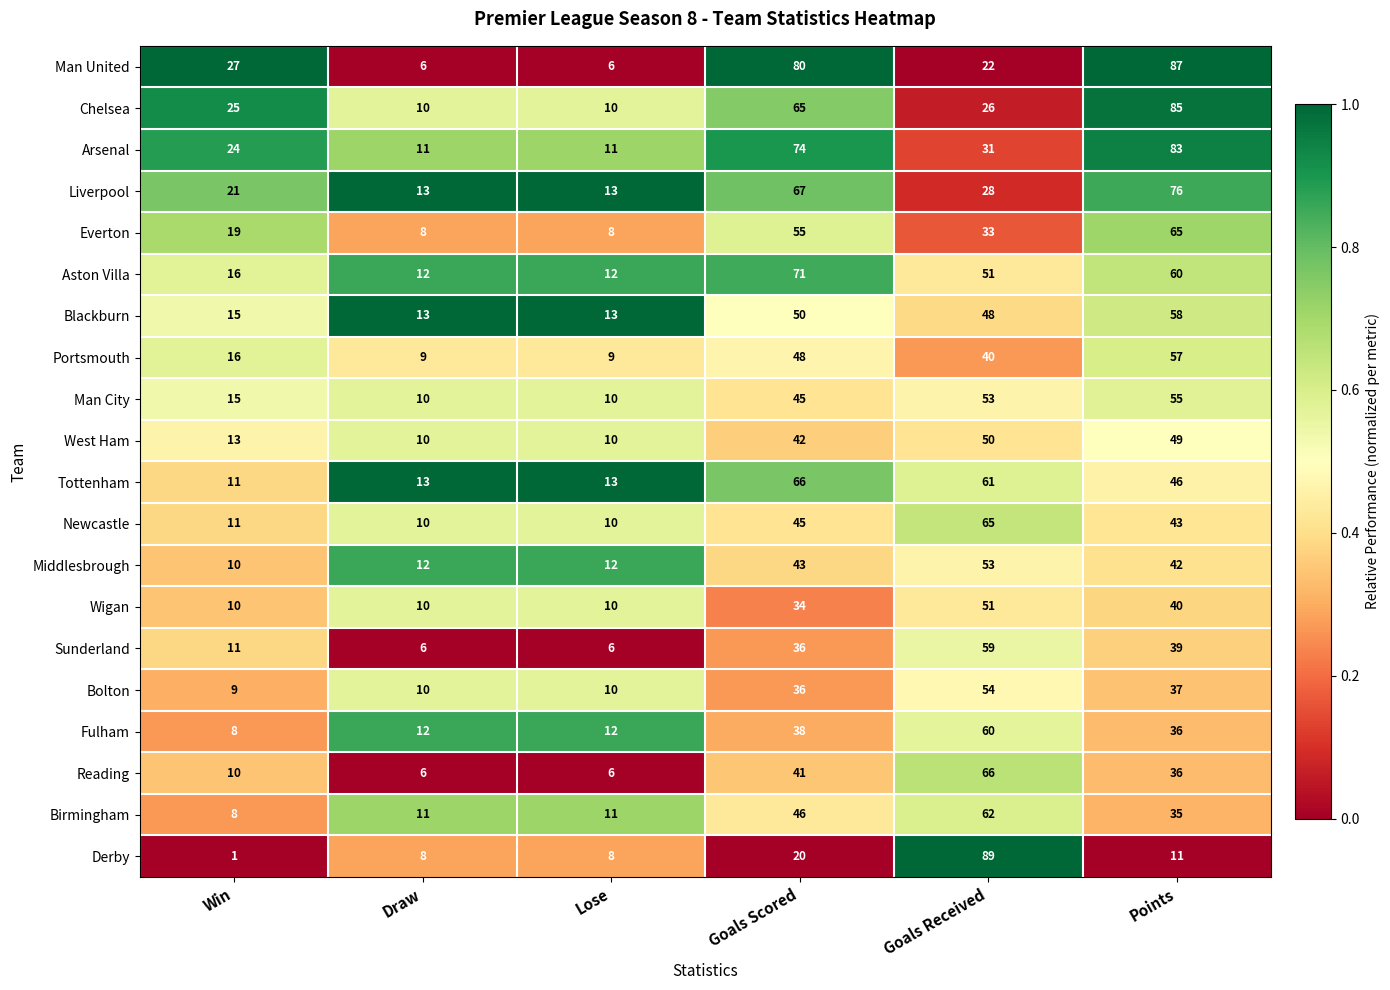

What is the difference between the maximum and minimum values in the Tottenham series?

55